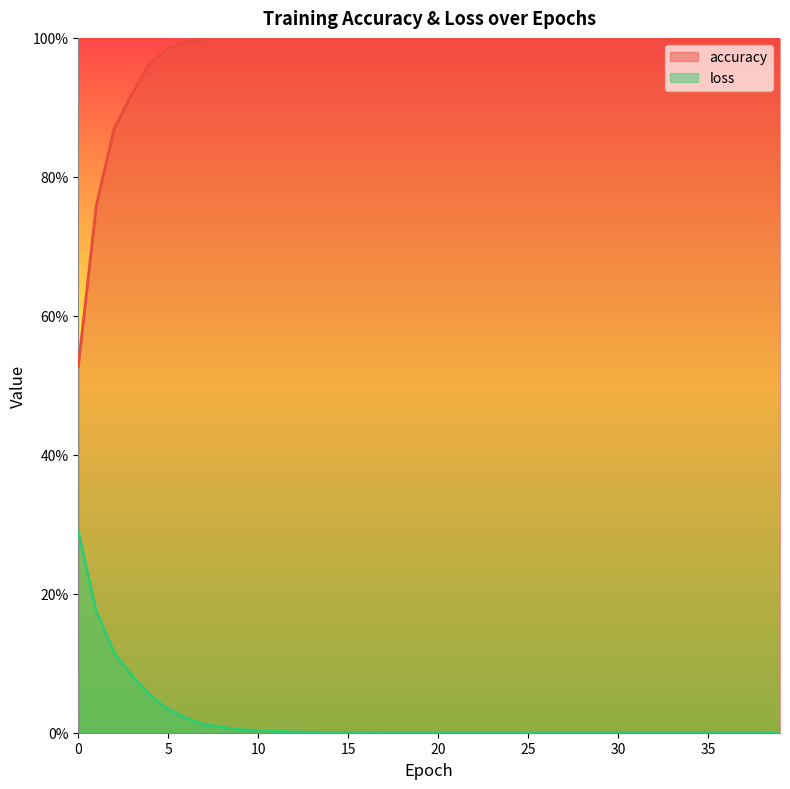

At which label does accuracy reach its peak?

9